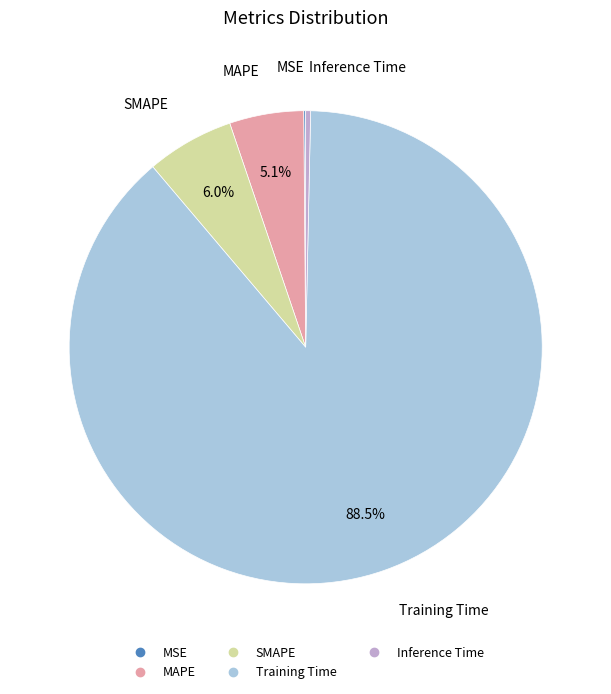

Which category has the biggest portion of the pie?

Training Time